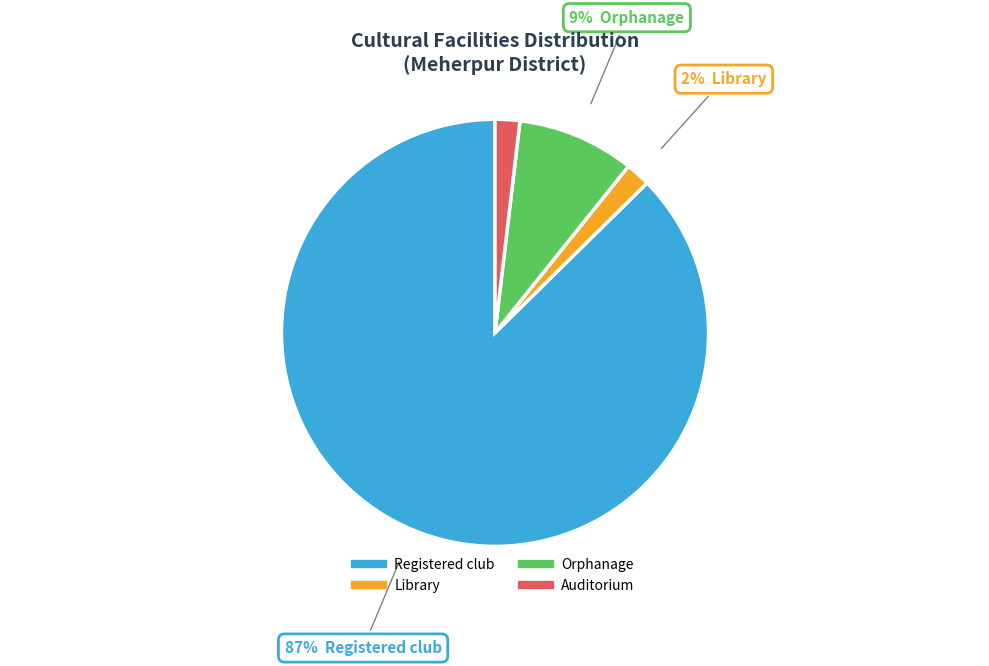

To the nearest percent, what is the average slice percentage?

25%